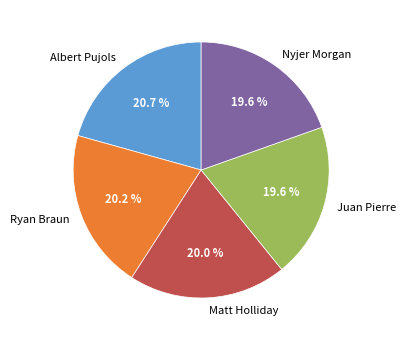

What percentage do Ryan Braun and Matt Holliday together represent?

40.2%